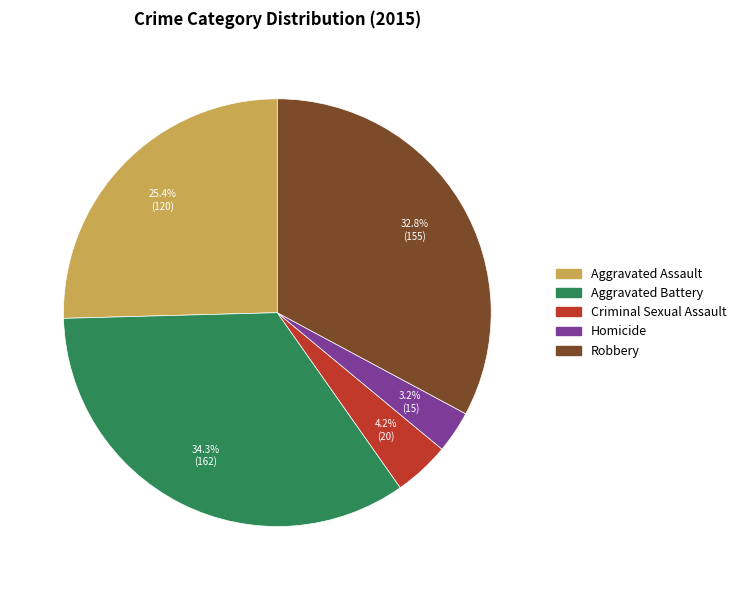

Is it true that Aggravated Battery is 28% of the pie?

False